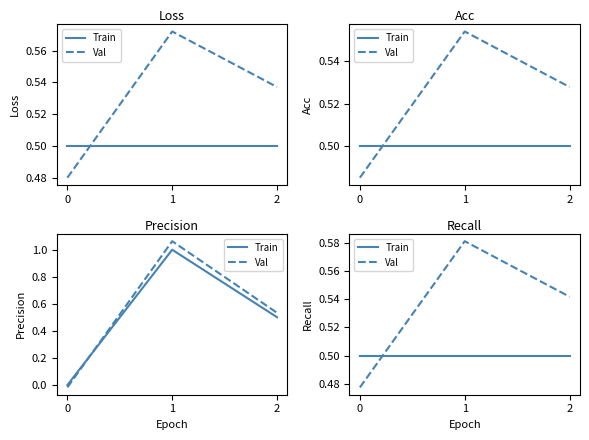

Does the chart display data point markers on the line(s)?

No